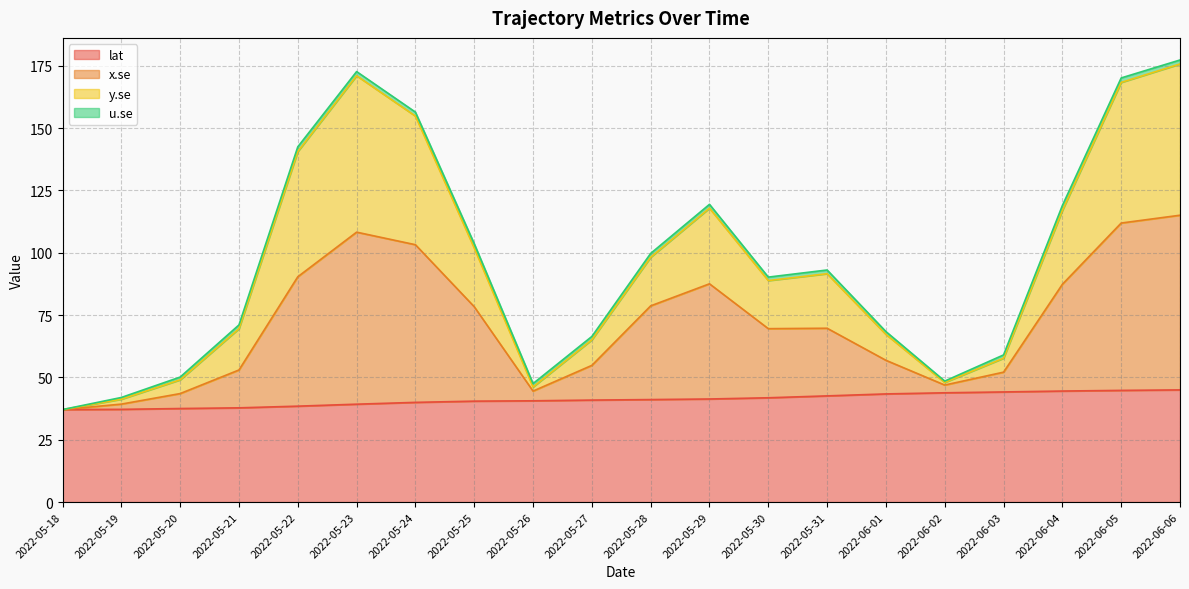

At which category does the chart reach its minimum across all series?

2022-05-18